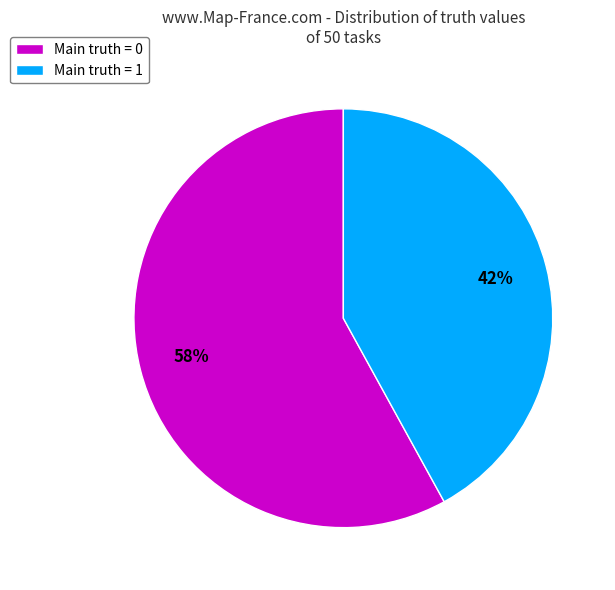

Which category has the biggest portion of the pie?

Main truth = 0